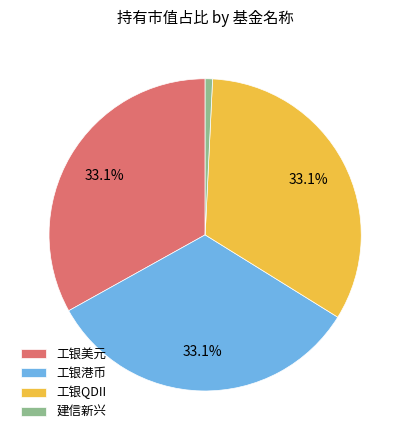

Which category has the smallest portion of the pie?

建信新兴